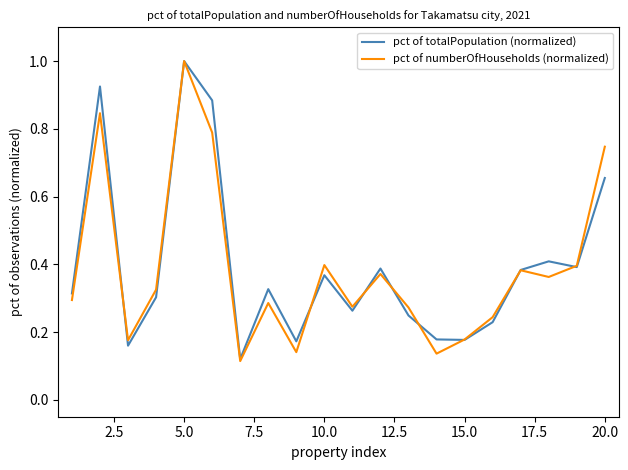

What is the maximum value shown in the chart?

1.0